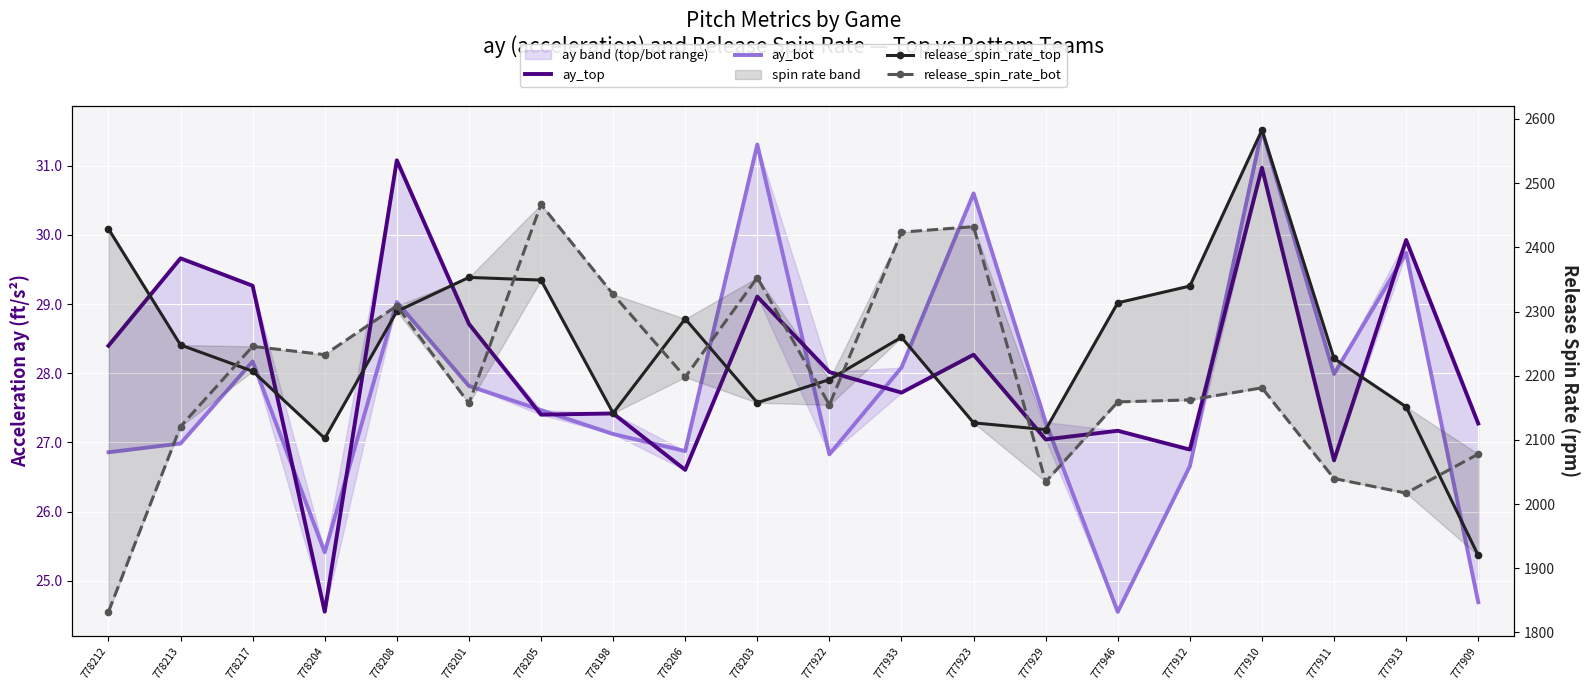

At which category is the sum across all series the highest?

778205